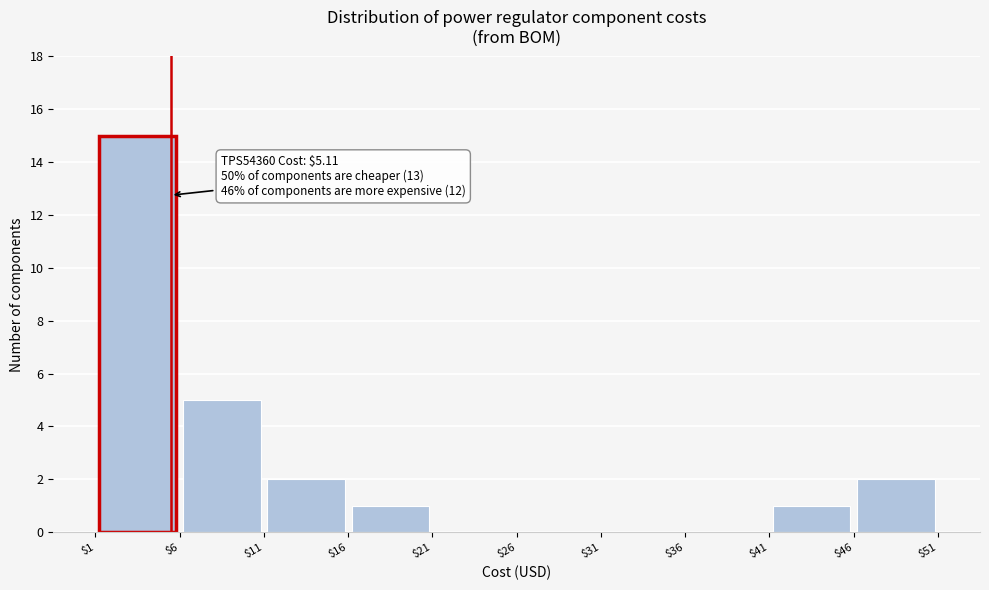

Which range on the x-axis has the tallest bar?

$1 to $6